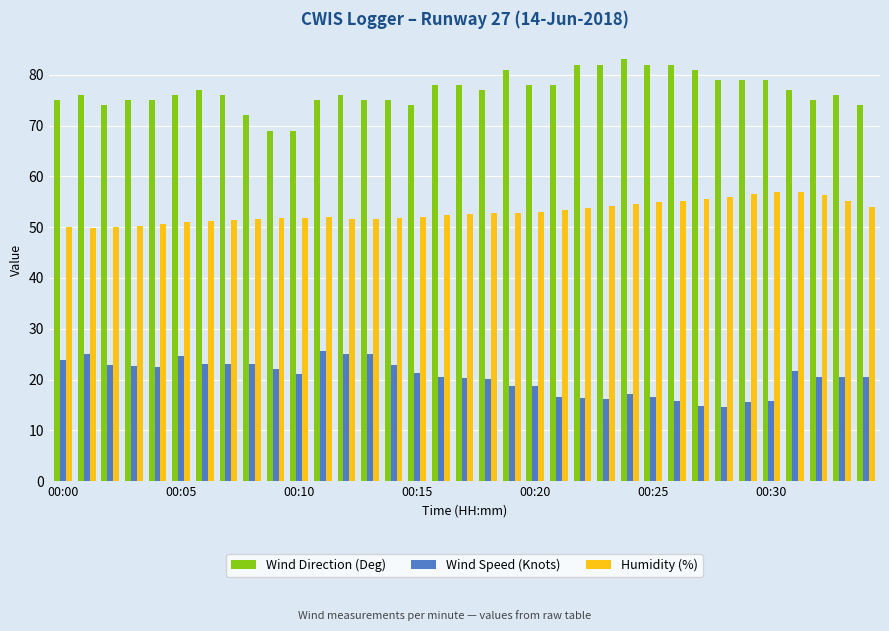

What is the minimum value shown in the chart?

14.6